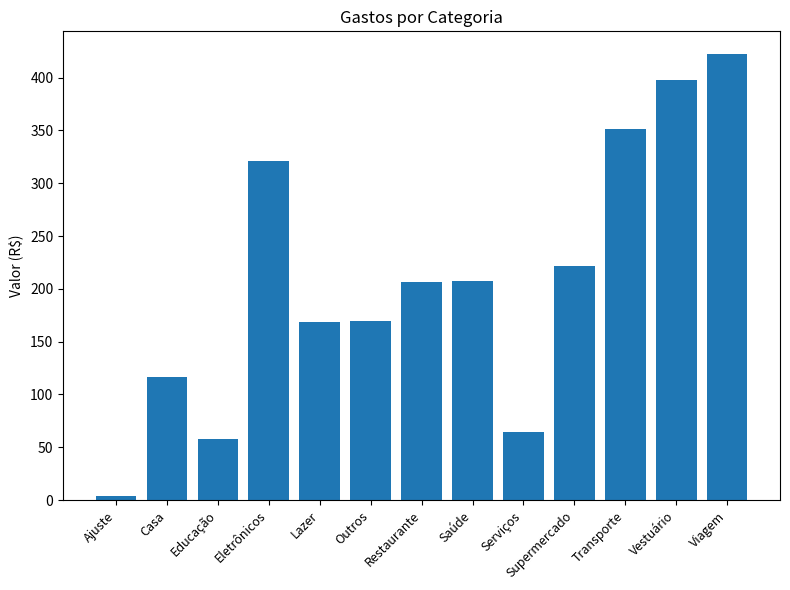

What is the label of the 1st bar from the right?

Viagem